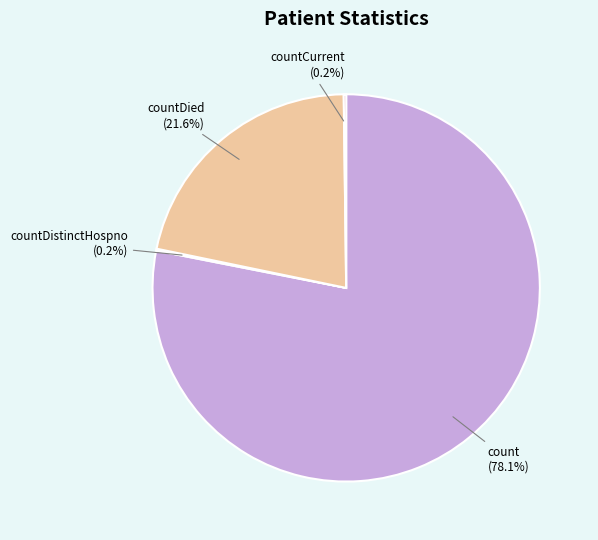

Which slice is the largest?

count